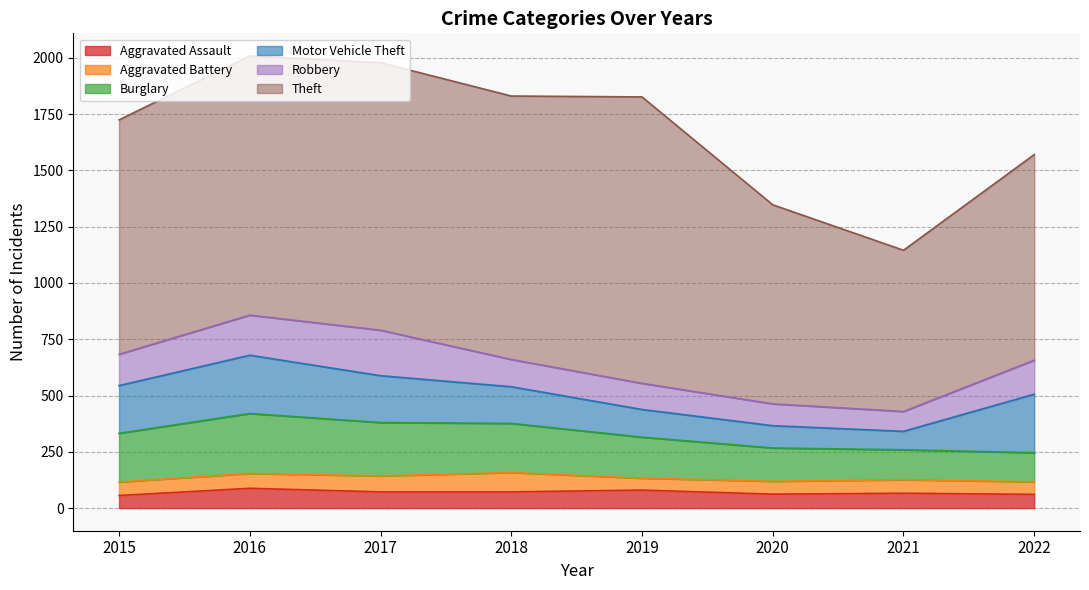

True or false: Aggravated Battery and Robbery intersect in this chart.

False